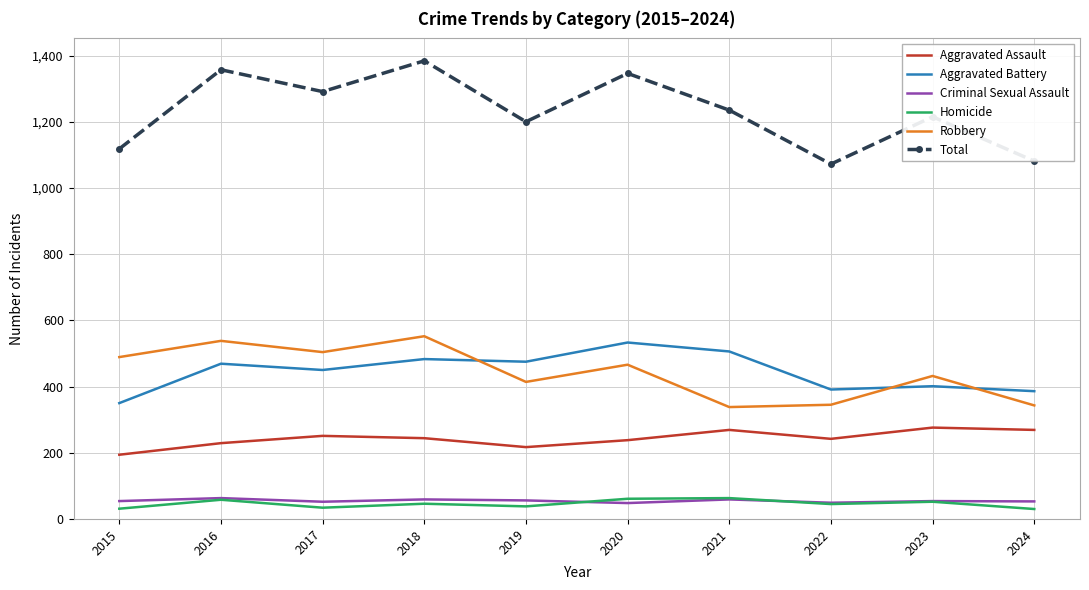

What is the minimum value for Criminal Sexual Assault?

48